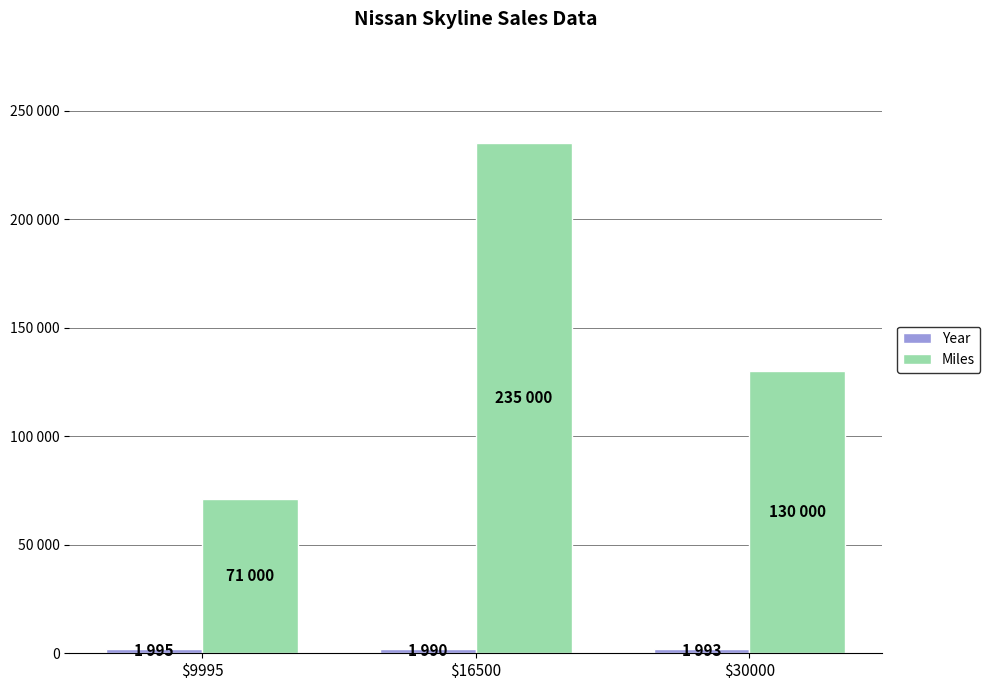

The Miles series shows 71000 at $9995. True or false?

True